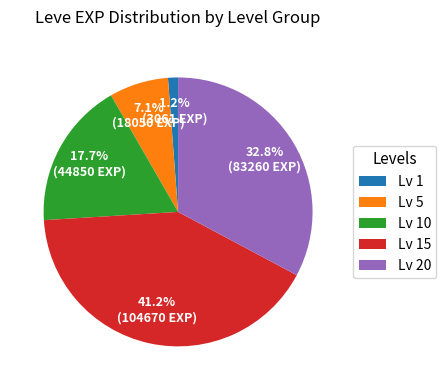

What portion of the pie excludes Lv 15?

58.8%